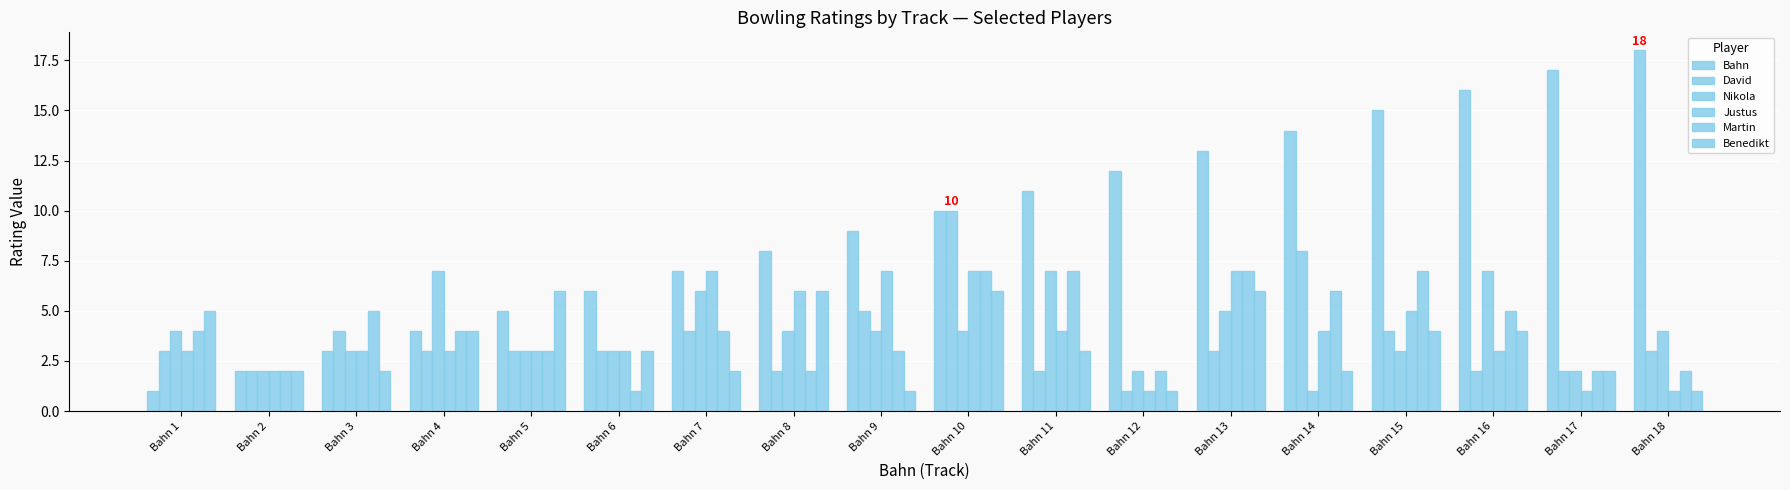

Count the number of data series in this chart.

6